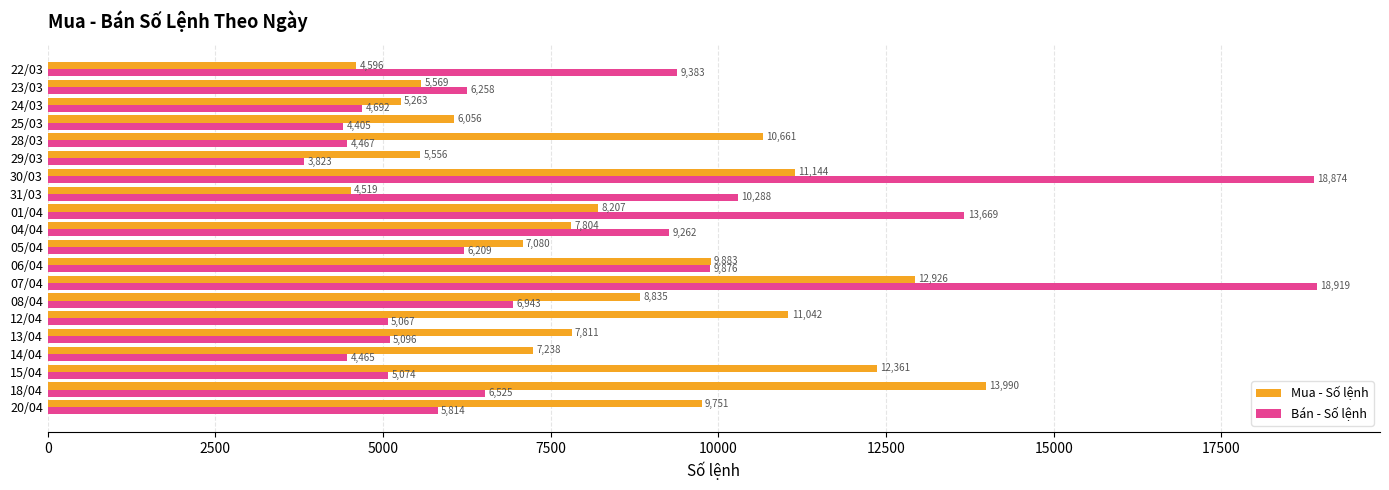

The Bán - Số lệnh series shows 4465 at 14/04. True or false?

True